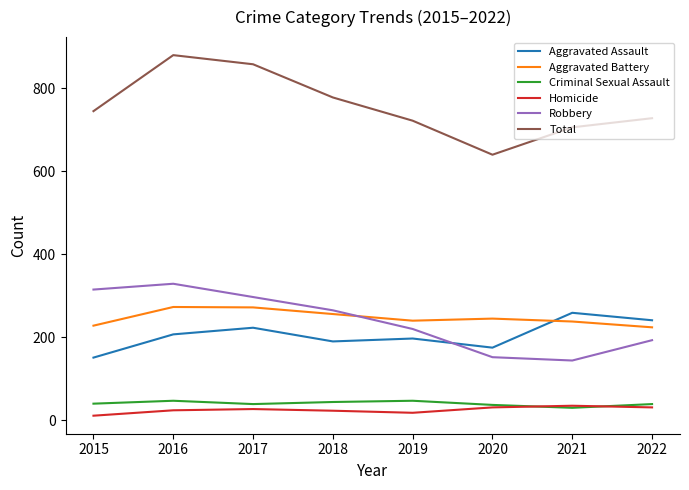

What is the total value across all series at 2015?

1490